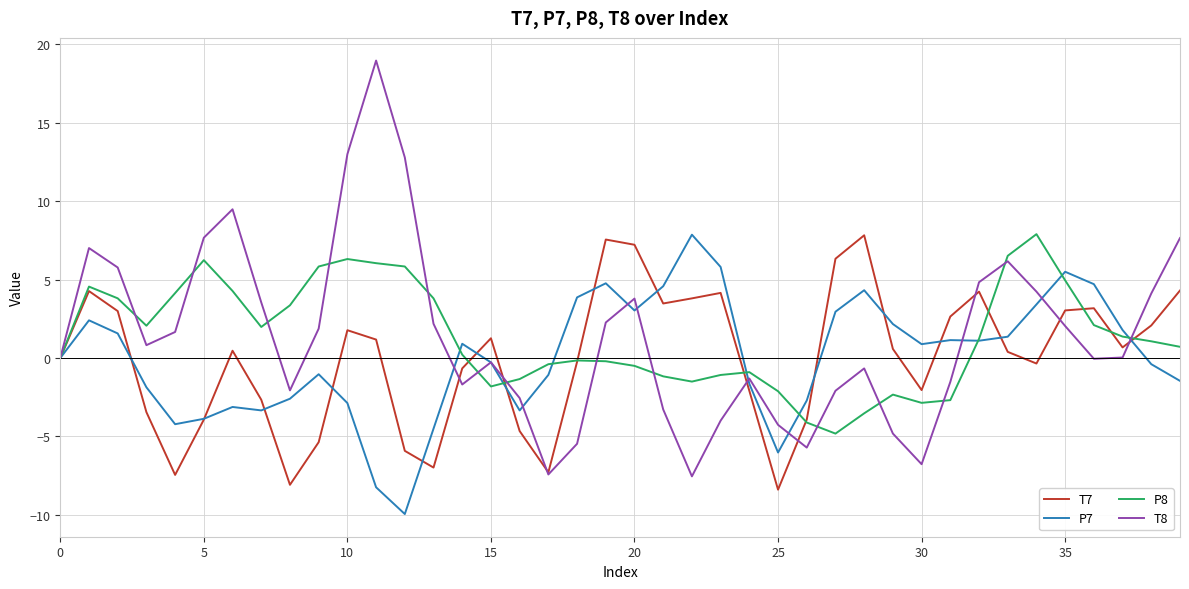

True or false: P8 and P7 cross at least once.

True